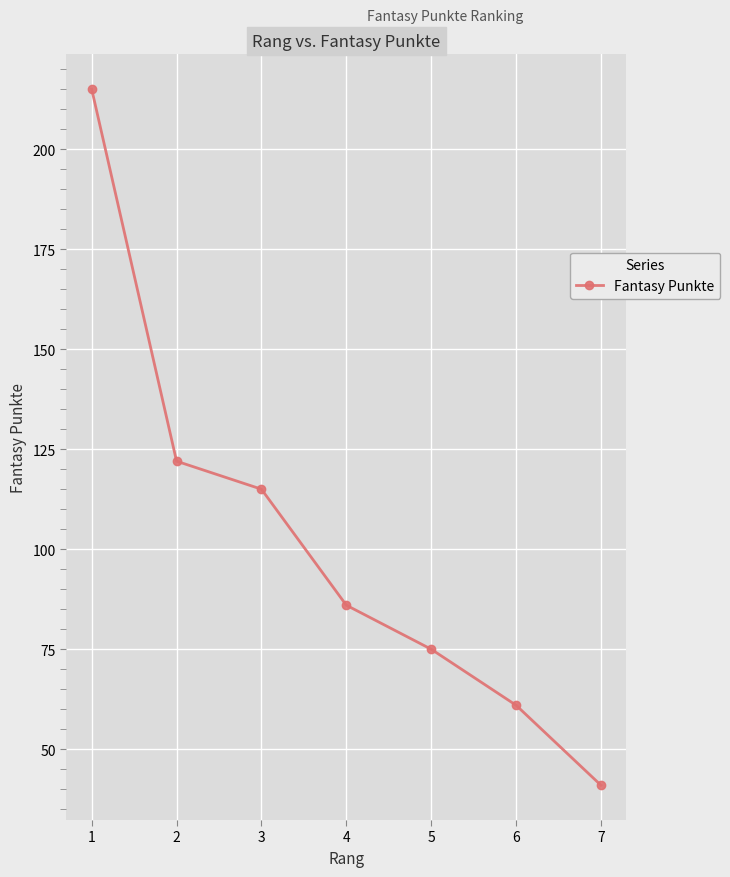

What is the ratio of the value at 2 to the value at 5?

1.6